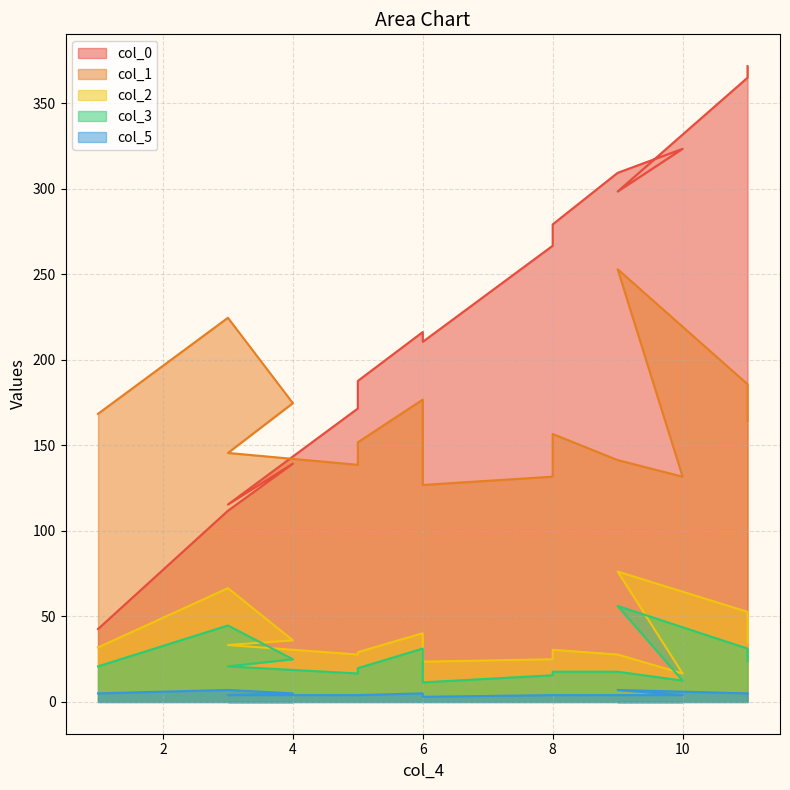

List the labels in order of col_5 value, smallest first.

6, 3, 5, 5, 8, 8, 9, 10, 1, 4, 6, 11, 11, 3, 9